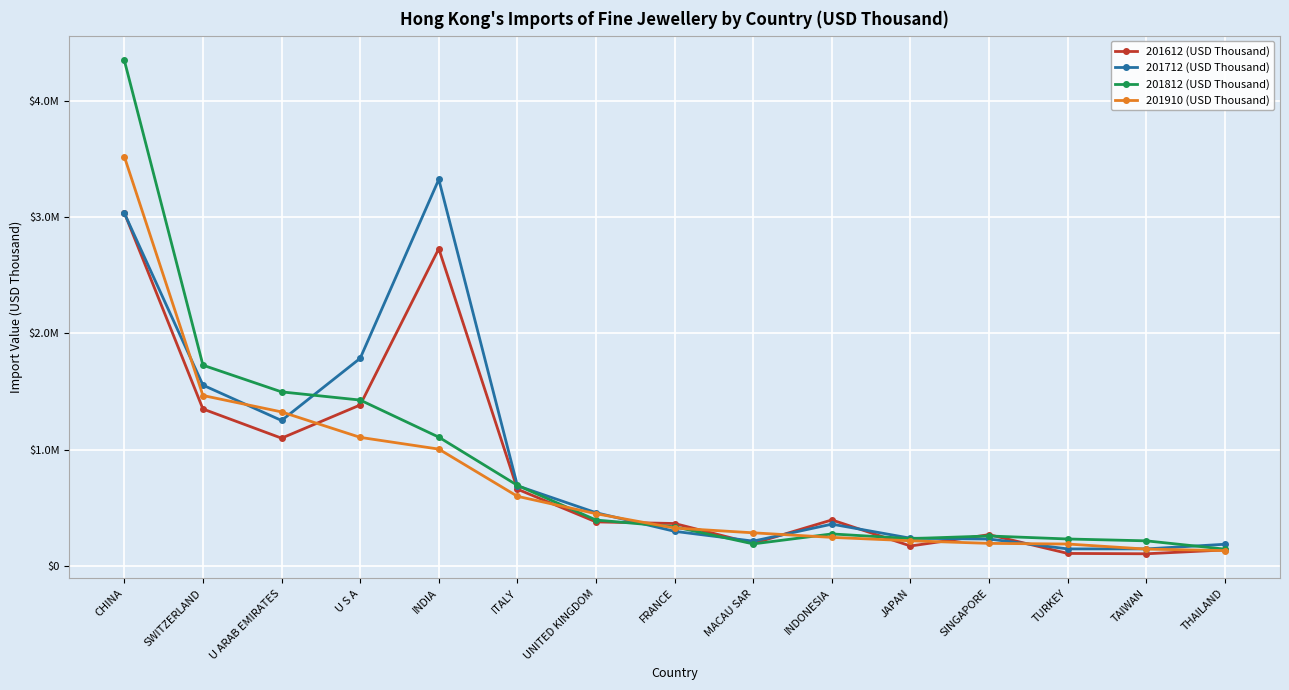

Is this an area chart (filled region under the line)?

No